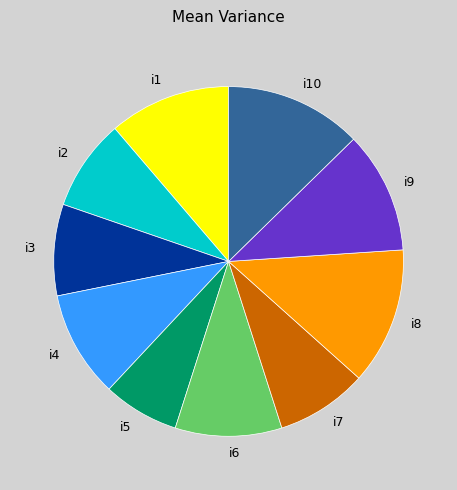

What is the ratio of the value at i4 to the value at i8?

0.8